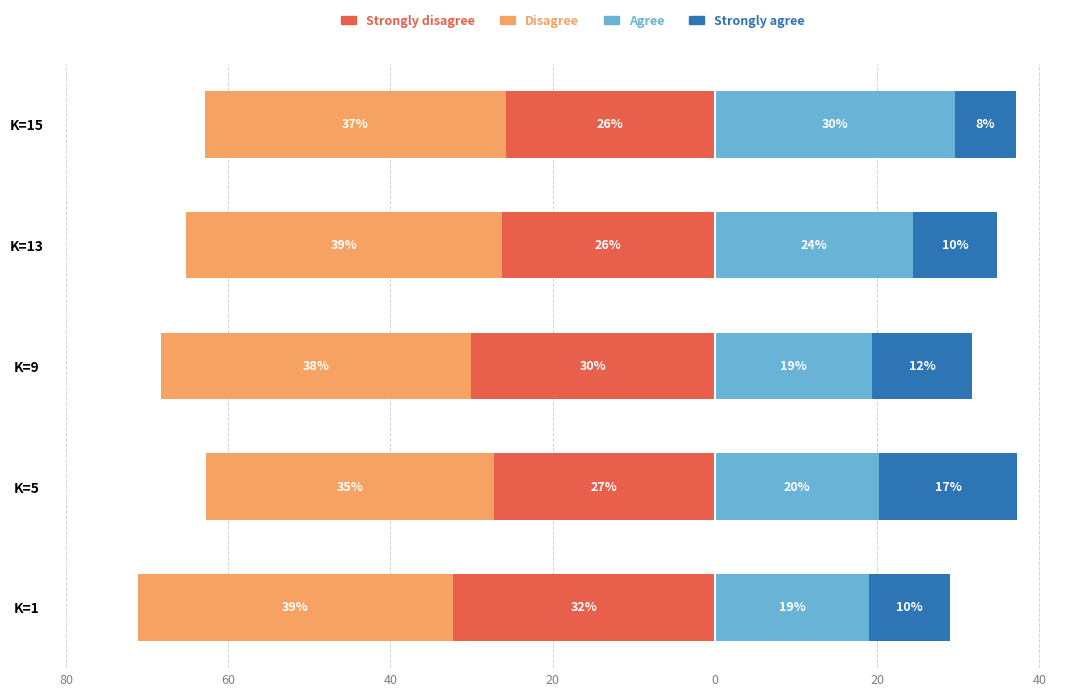

What is the difference between the maximum and minimum values in the Disagree series?

3.4